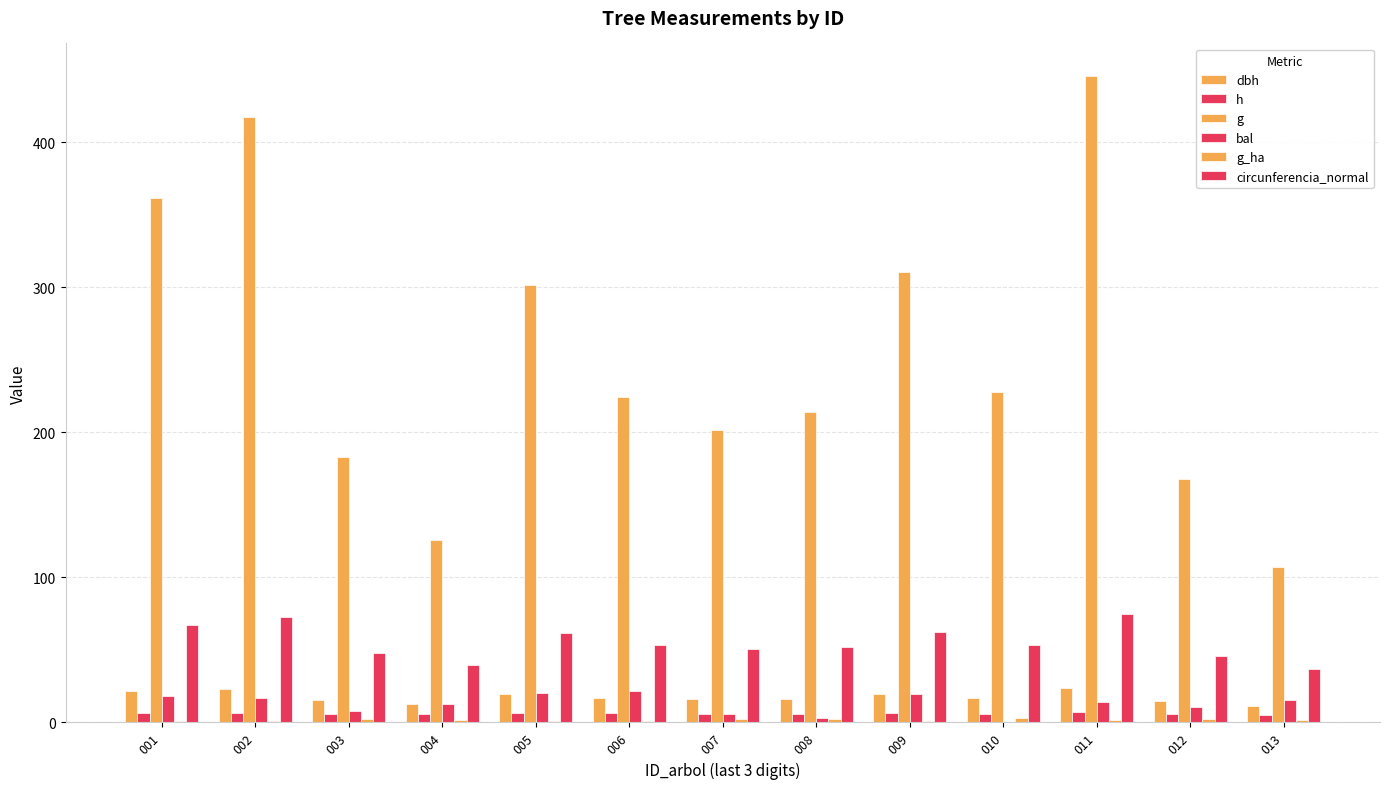

Reading left to right, list all the values displayed in this chart.

dbh: 001=21.4	002=23.1	003=15.3	004=12.6	005=19.6	006=16.9	007=16.0	008=16.5	009=19.9	010=17.0	011=23.8	012=14.6	013=11.7
h: 001=6.7	002=6.8	003=6.0	004=5.5	005=6.5	006=6.2	007=6.1	008=6.1	009=6.5	010=6.1	011=7.0	012=5.9	013=5.3
g: 001=361.5	002=417.8	003=183.2	004=125.5	005=301.5	006=224.4	007=201.9	008=214.3	009=310.7	010=227.6	011=445.9	012=168.2	013=107.3
bal: 001=18.4	002=17.1	003=8.2	004=12.7	005=20.5	006=21.5	007=5.6	008=2.9	009=19.5	010=0.0	011=14.3	012=10.5	013=15.7
g_ha: 001=1.1	002=1.3	003=2.3	004=1.6	005=1.0	006=0.7	007=2.6	008=2.7	009=1.0	010=2.9	011=1.4	012=2.1	013=1.4
circunferencia_normal: 001=67.4	002=72.5	003=48.0	004=39.7	005=61.5	006=53.1	007=50.4	008=51.9	009=62.5	010=53.5	011=74.8	012=46.0	013=36.7